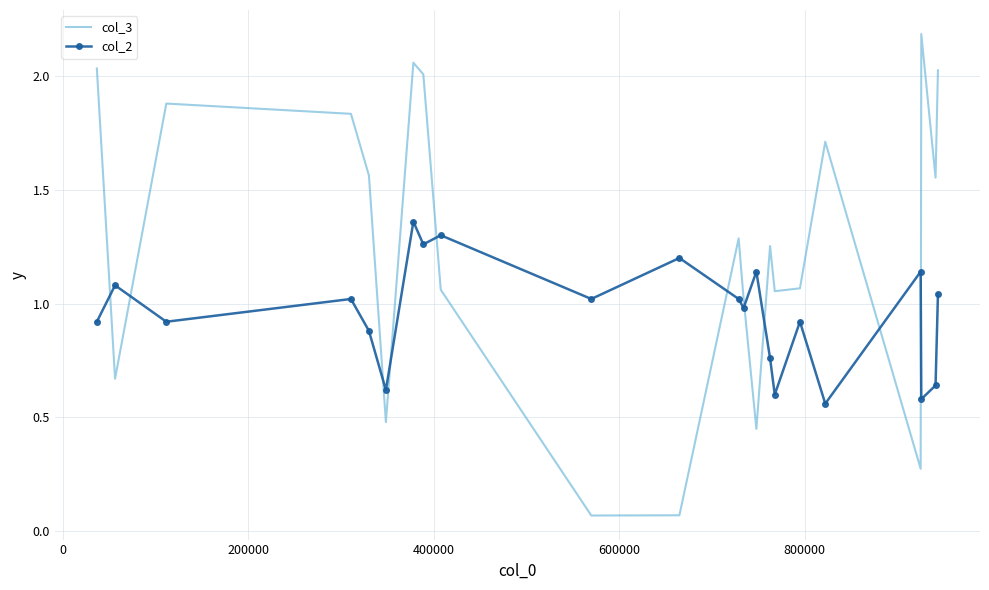

List the series in order of their peak value, highest first.

col_3, col_2